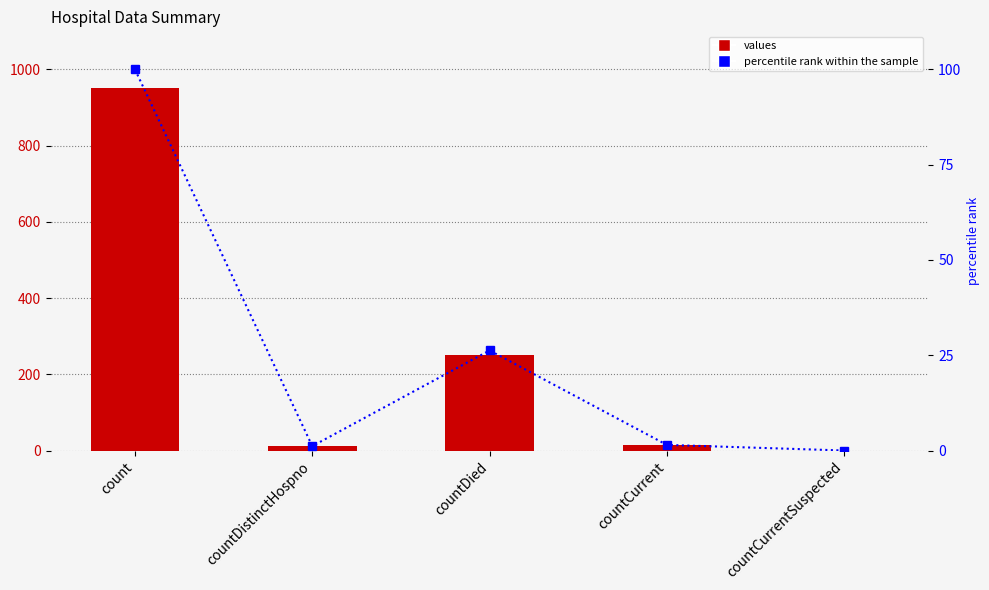

How many groups of bars are there?

5